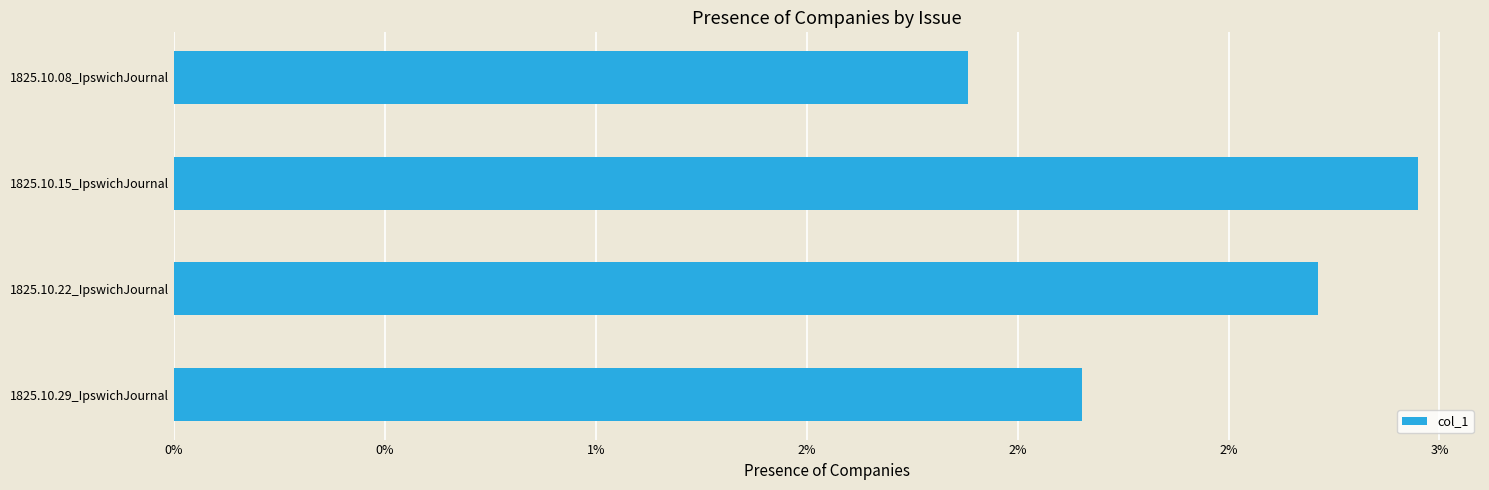

Does the chart contain stacked bars?

No